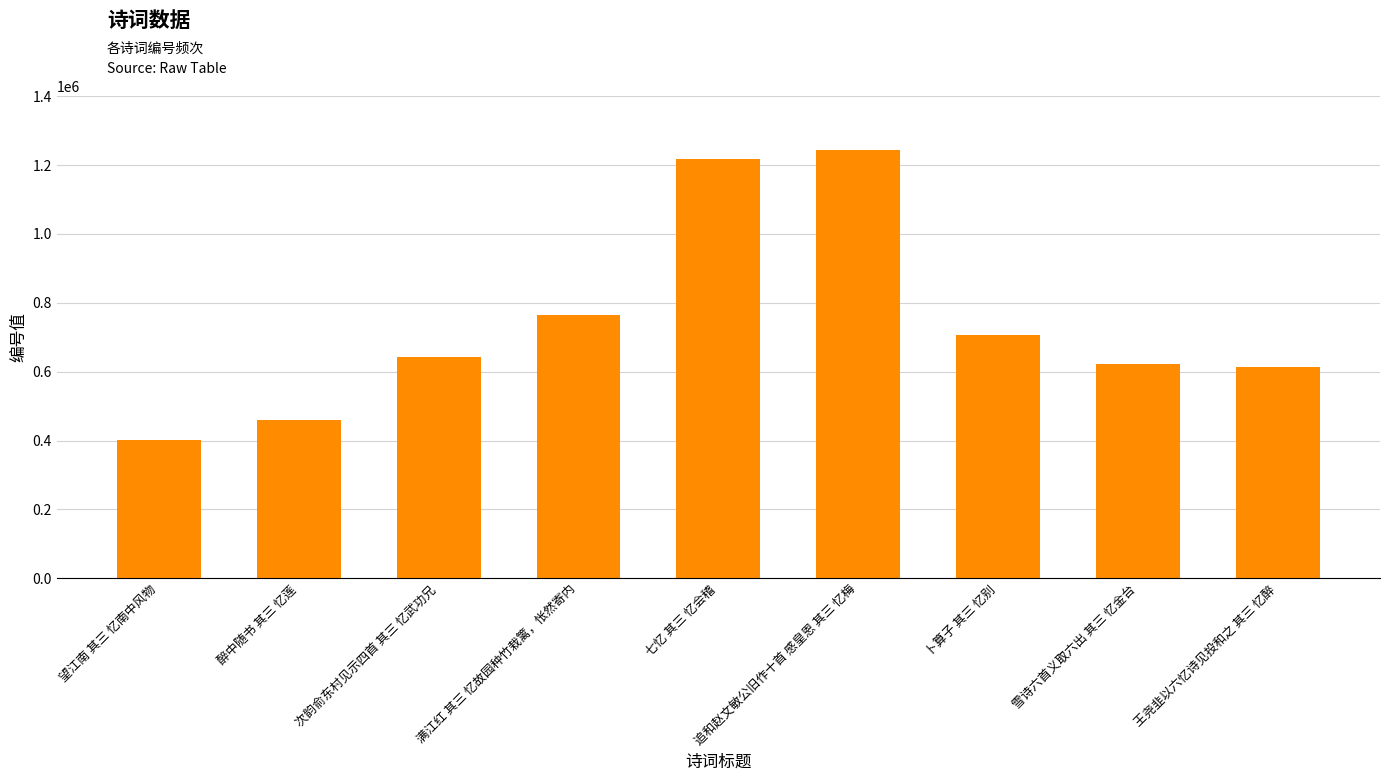

At which label is the value closest to 821488?

满江红 其三 忆故园种竹栽篱，怅然寄内